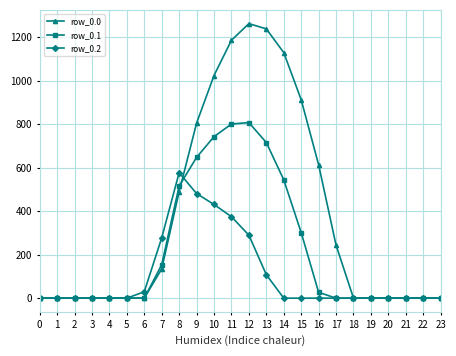

What is the value of the row_0.1 point at the 12th from the left?

800.2